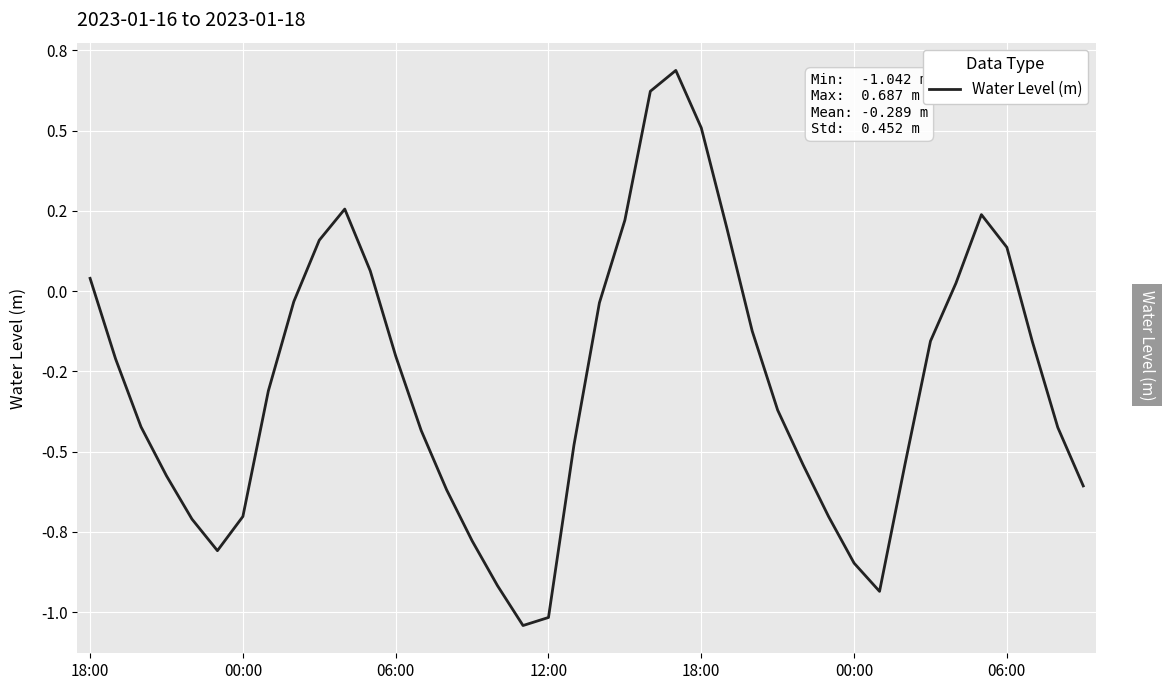

Does the chart have visible grid lines?

Yes